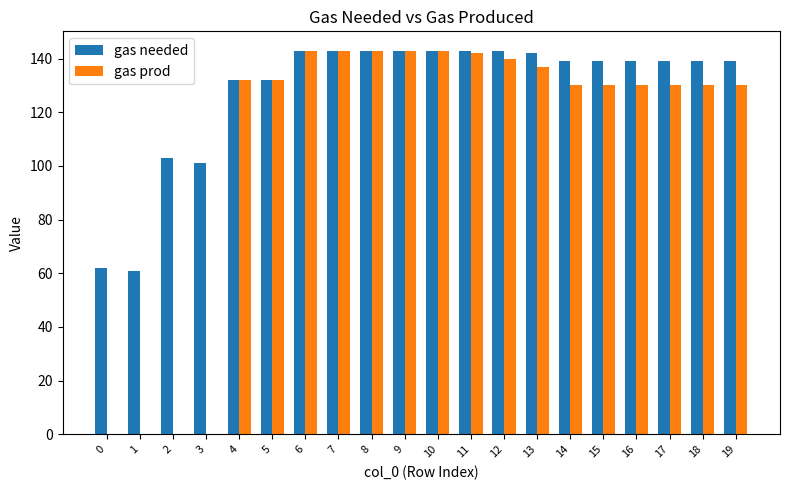

Which series has the largest total across all categories?

gas needed